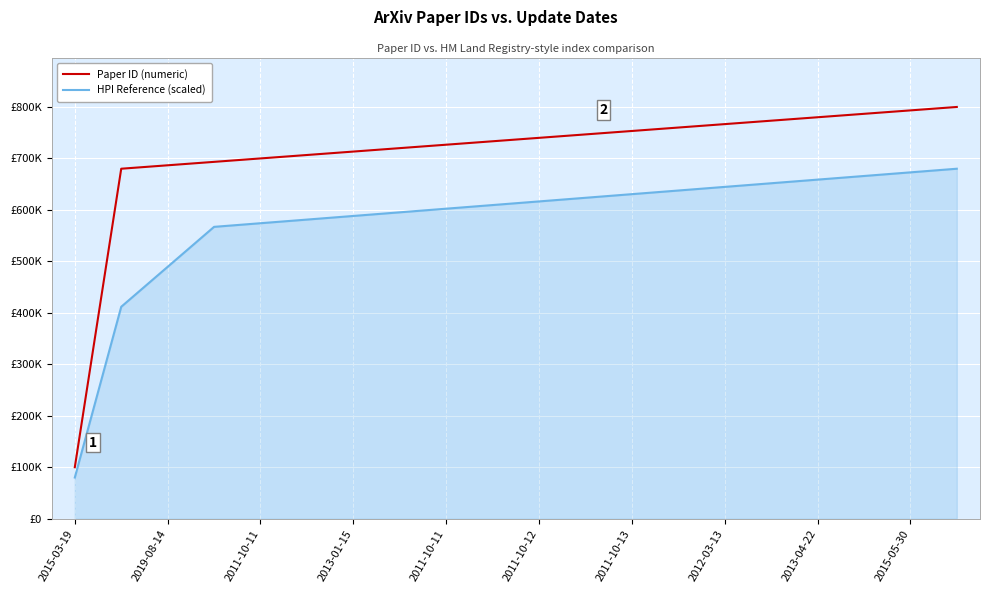

What are all the series names shown in the legend?

Paper ID (numeric), HPI Reference (scaled)